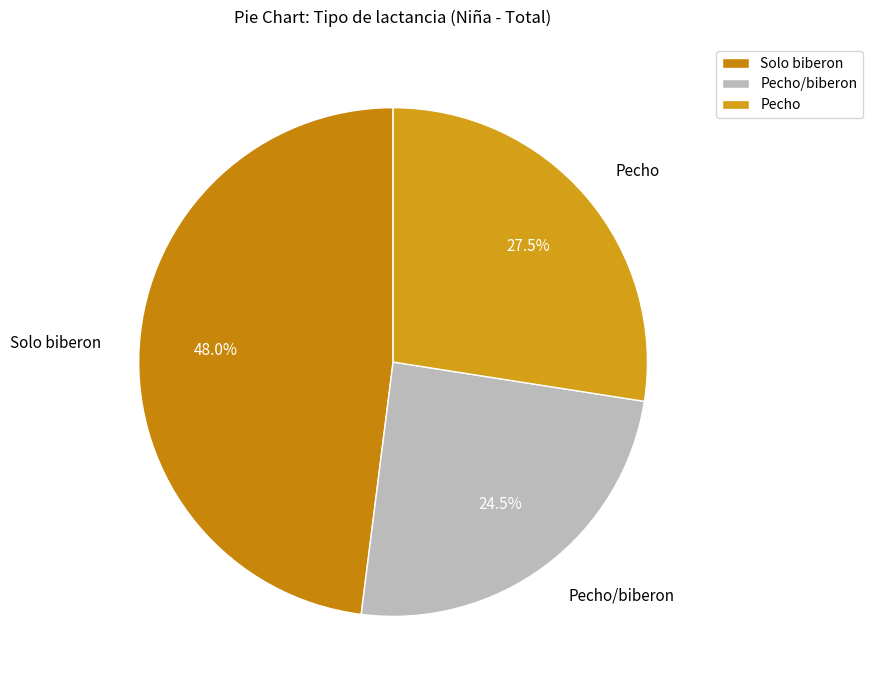

Is there a majority slice in this chart?

No